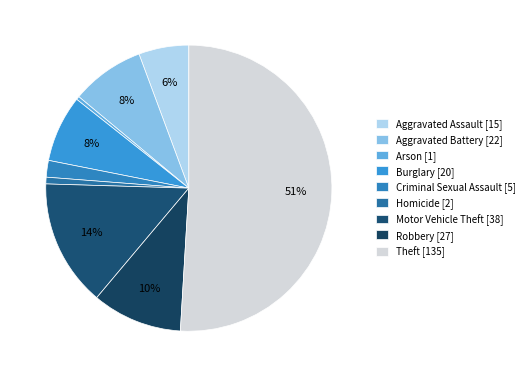

Which category has the smallest portion of the pie?

Arson